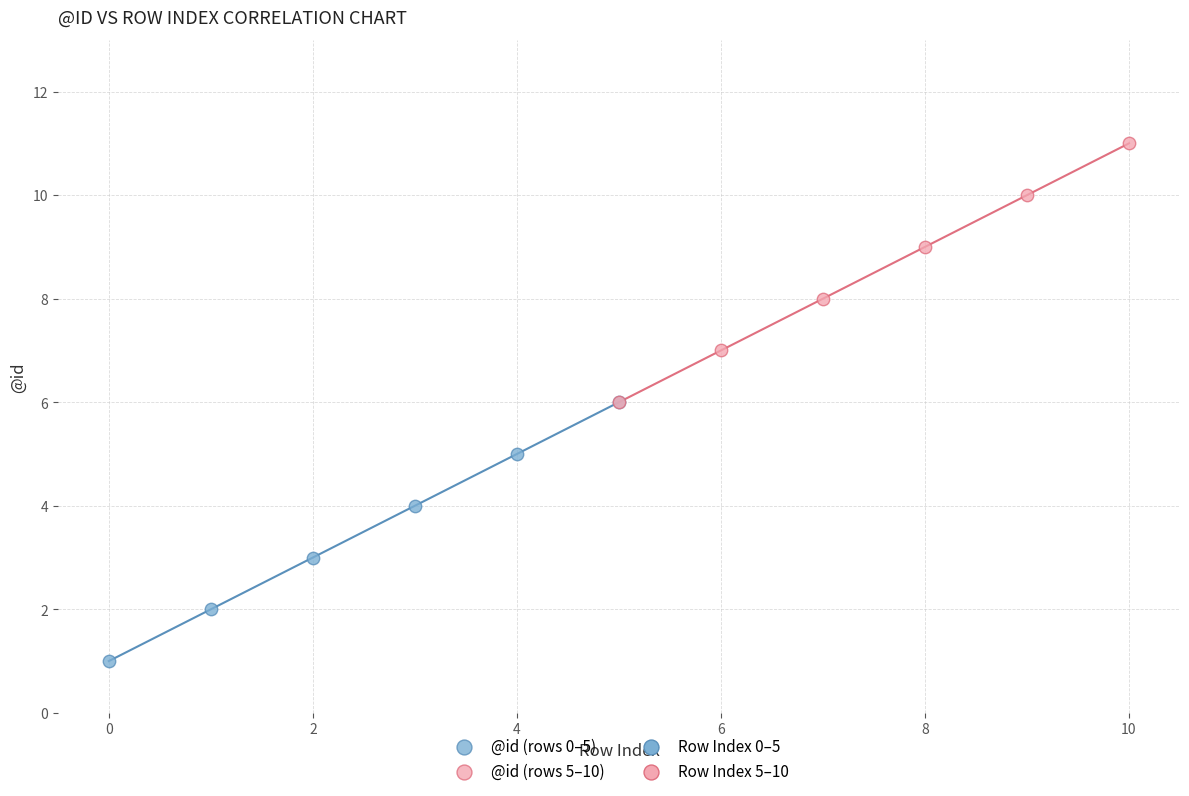

Which series reaches the minimum Y coordinate?

@id (rows 0–5)